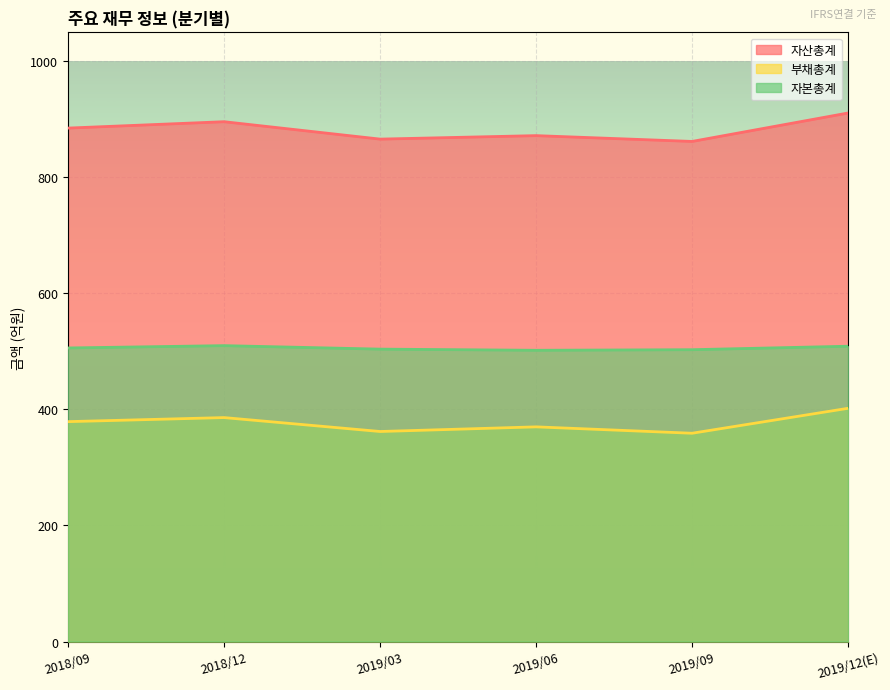

How many data points does each series have?

6